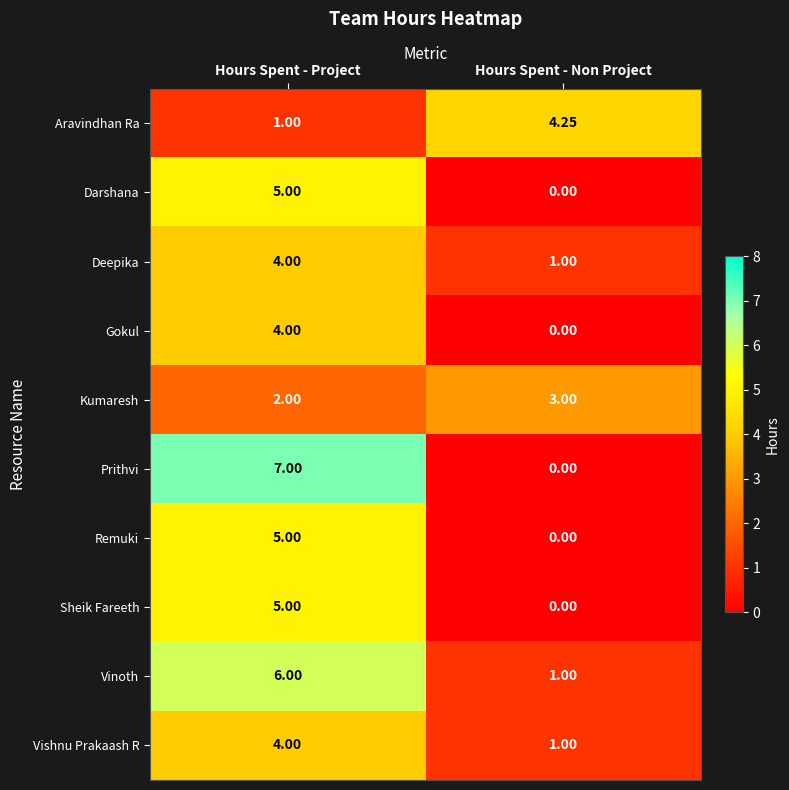

Rank the categories by Kumaresh value from lowest to highest.

Hours Spent - Project, Hours Spent - Non Project